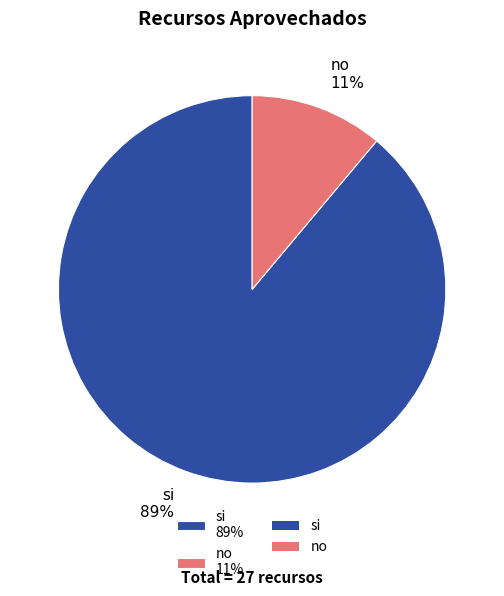

Which has a higher value, no 11% or si 89%?

si 89%